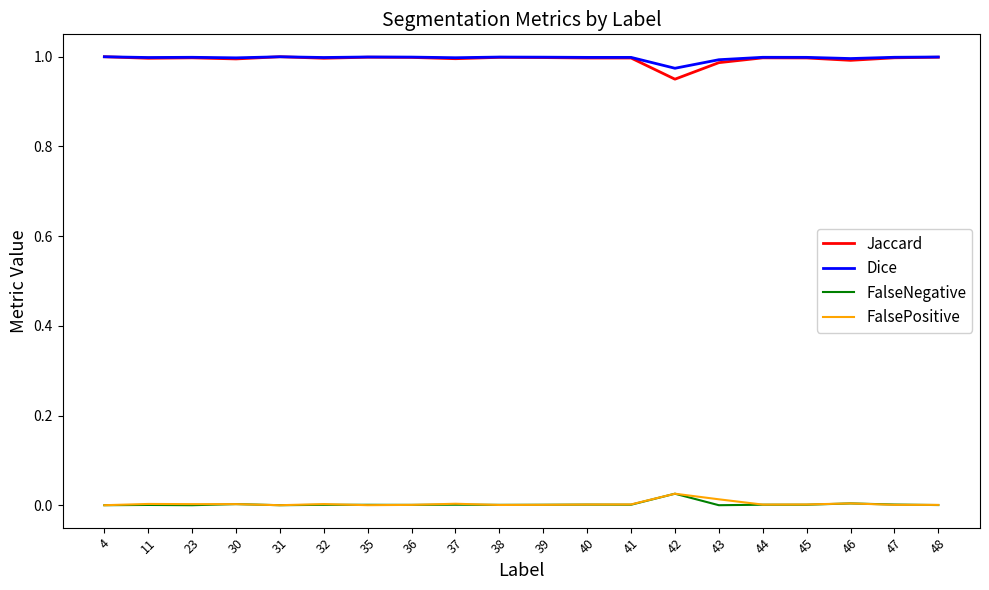

How many lines are shown in the chart?

4